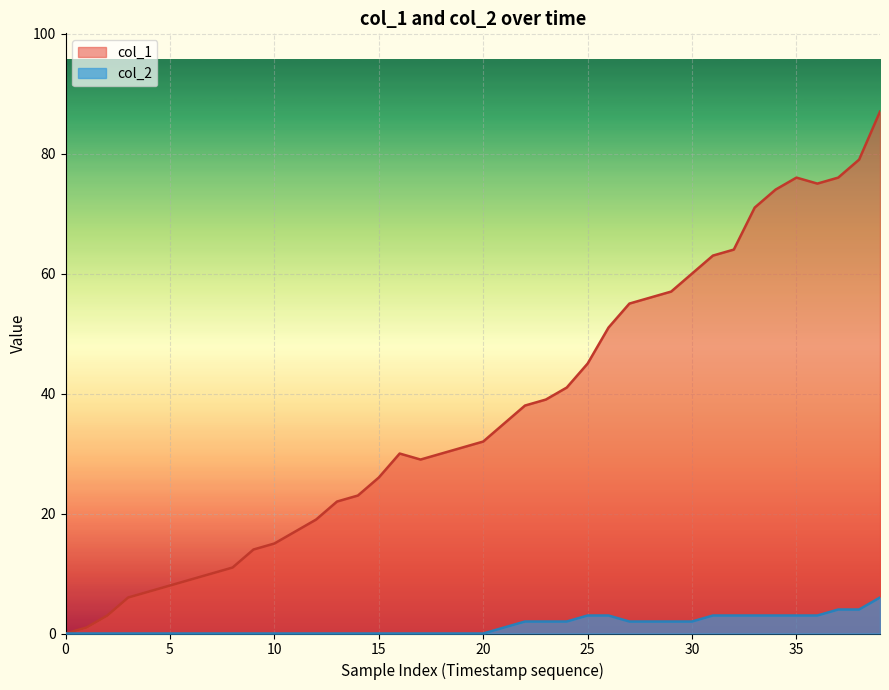

Which series has the largest total across all categories?

col_1